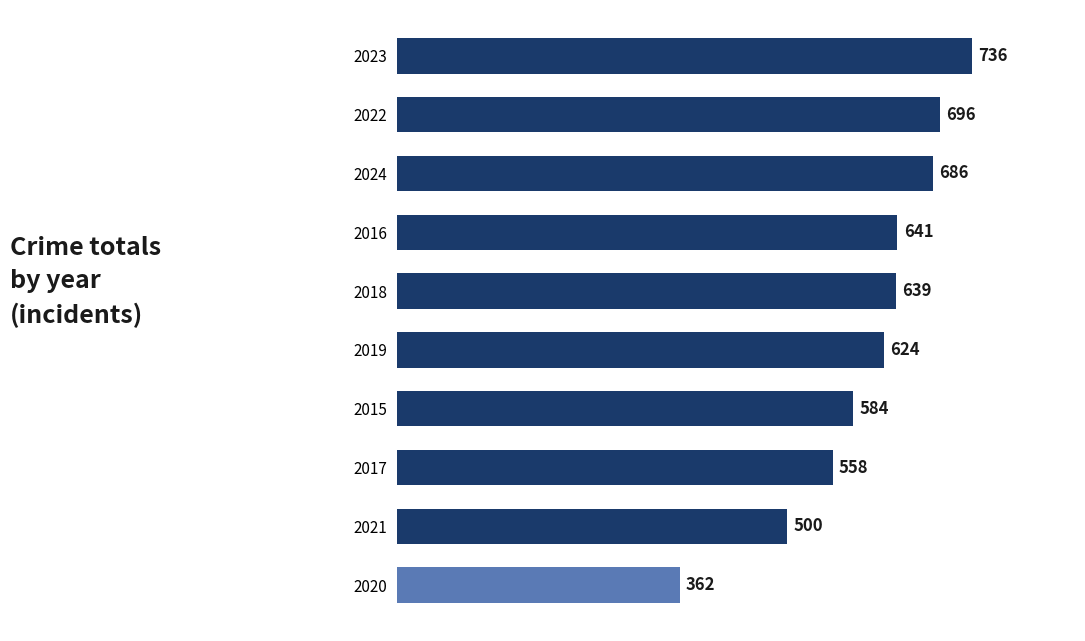

List the labels in order of value, largest first.

2023, 2022, 2024, 2016, 2018, 2019, 2015, 2017, 2021, 2020